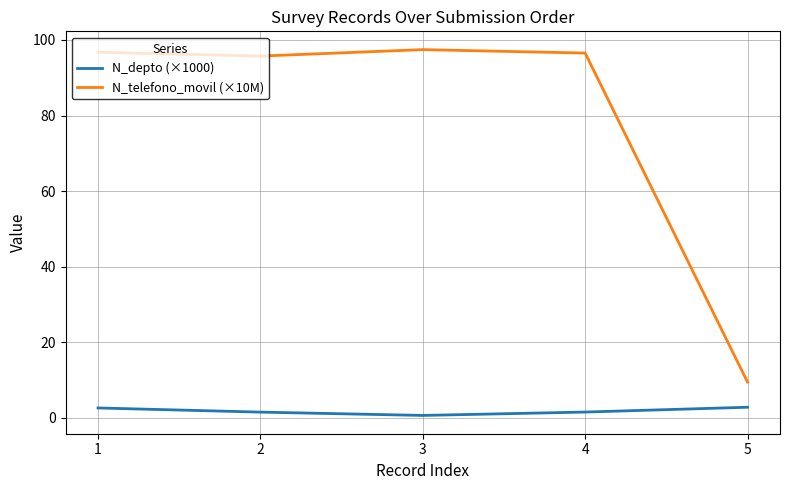

True or false: N_depto (×1000) has a value of 0.6 at 3.

True